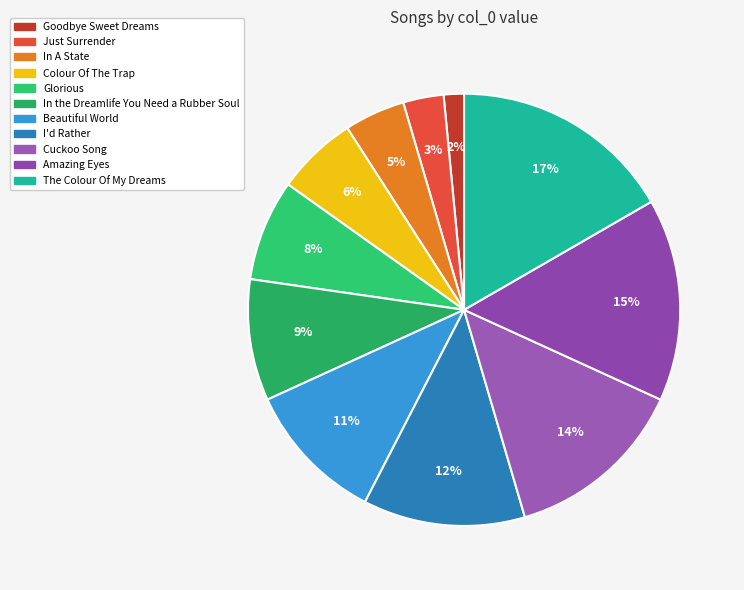

To the nearest percent, what is the average slice percentage?

9%